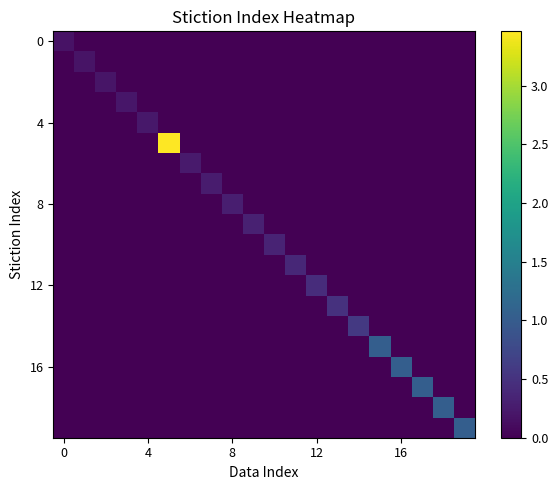

What is the greatest value displayed?

3.5